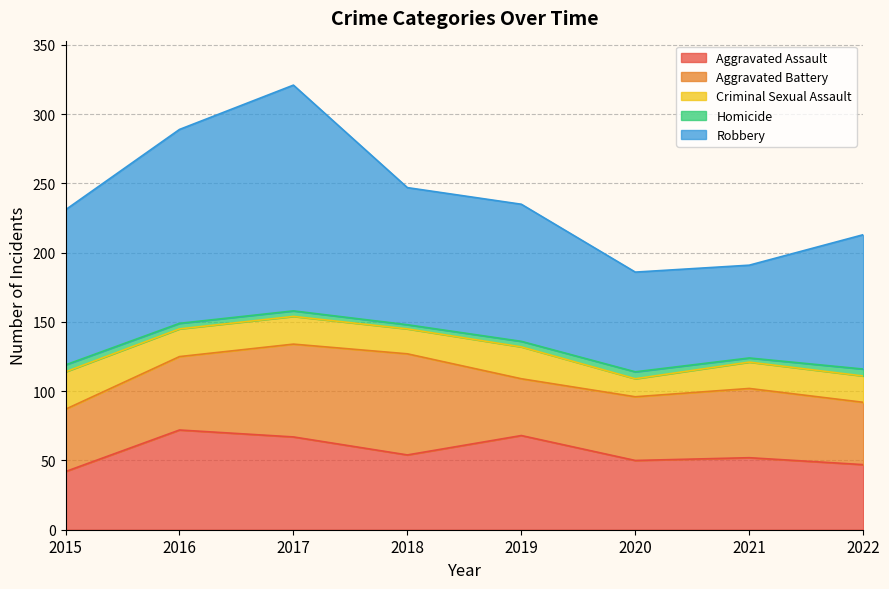

True or false: Criminal Sexual Assault and Aggravated Battery intersect in this chart.

False